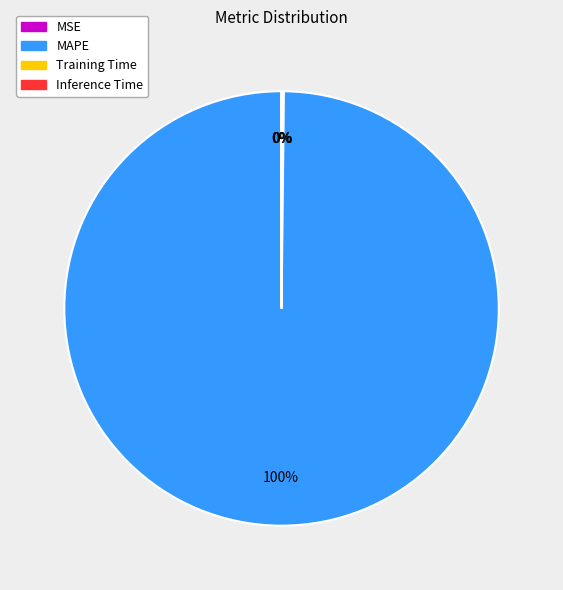

To the nearest percent, what is the difference between the largest and smallest slice percentages?

100%